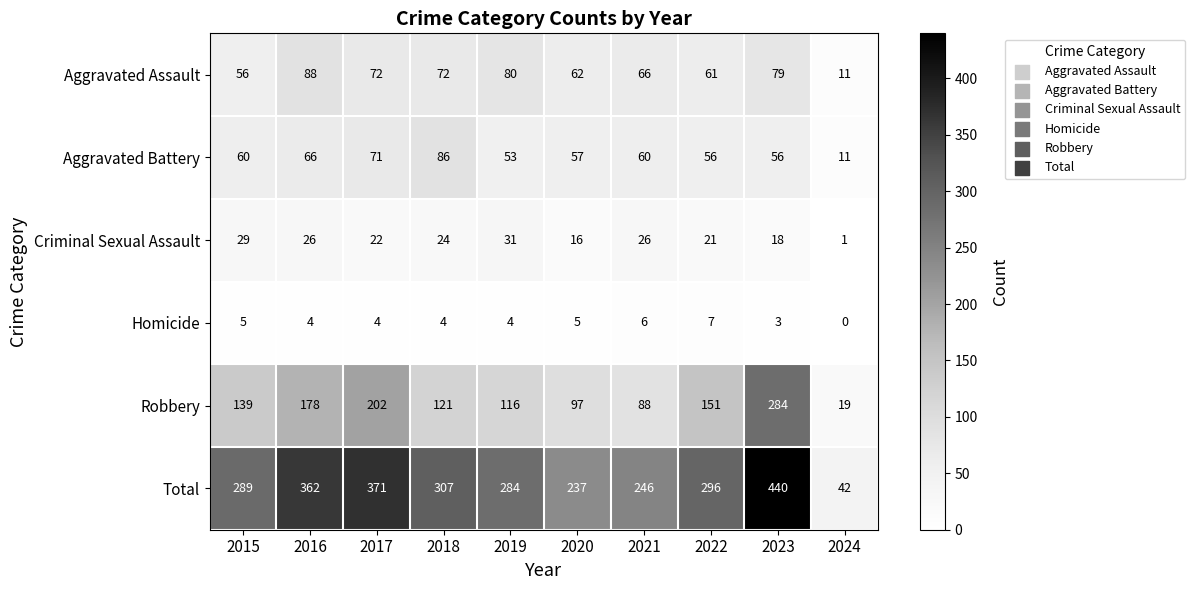

Which series has the largest range (max minus min)?

Total